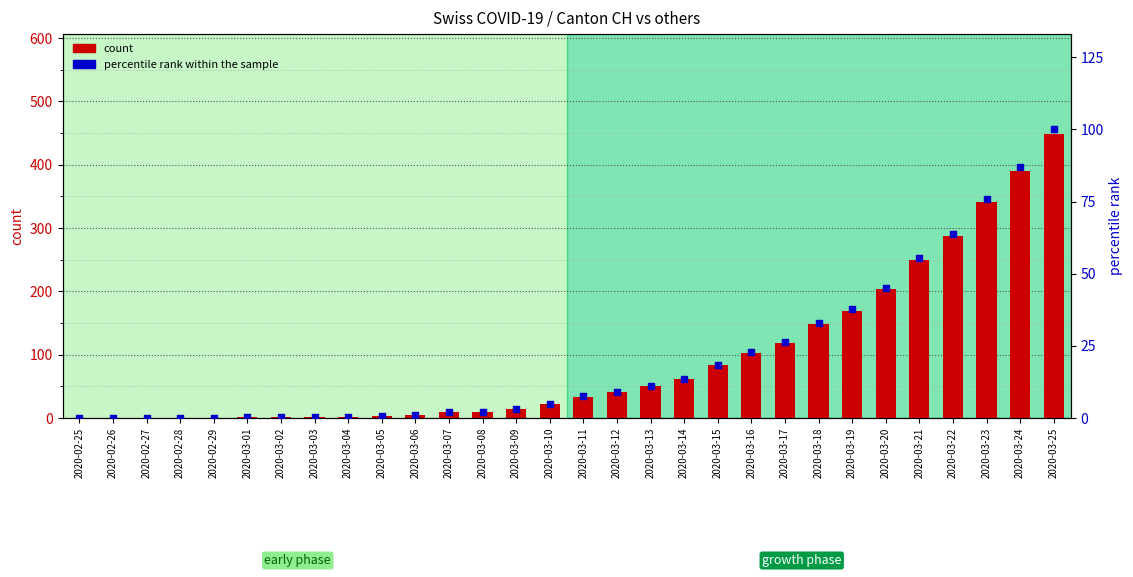

Is the value of percentile rank within the sample at 2020-03-16 greater than the value of count at 2020-03-22?

No